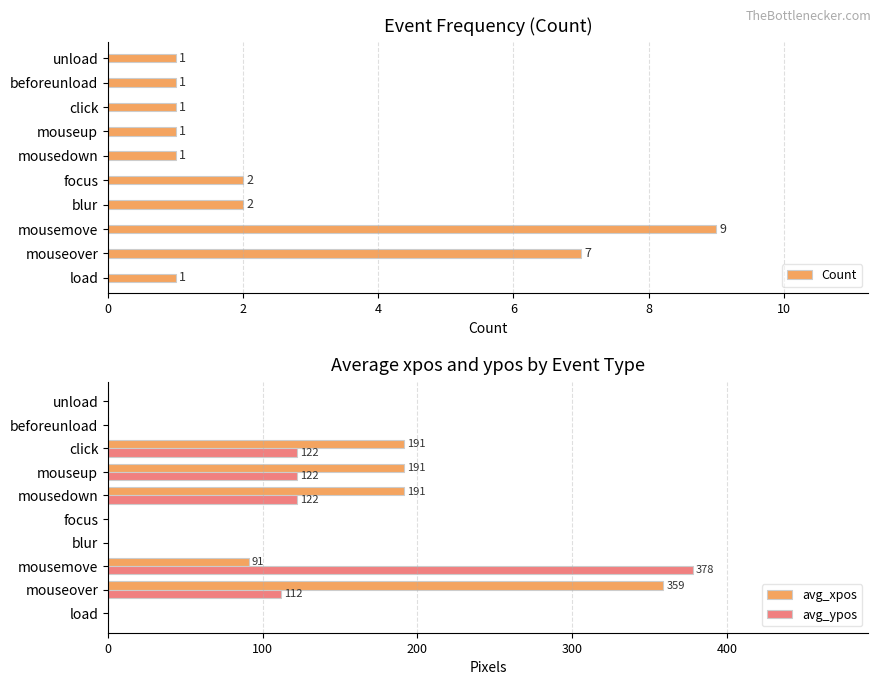

True or false: avg_xpos has a value of 99 at click.

False